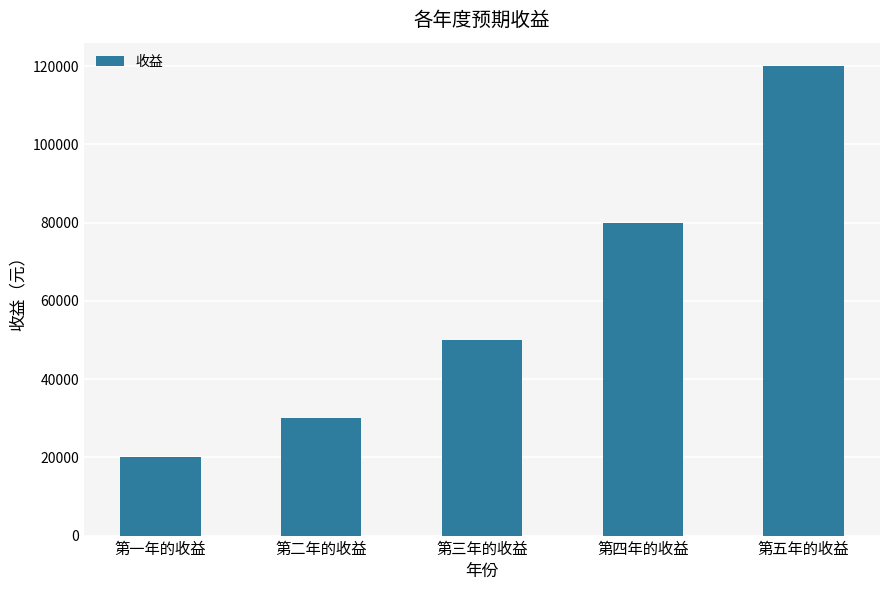

Which has a higher value, 第五年的收益 or 第三年的收益?

第五年的收益